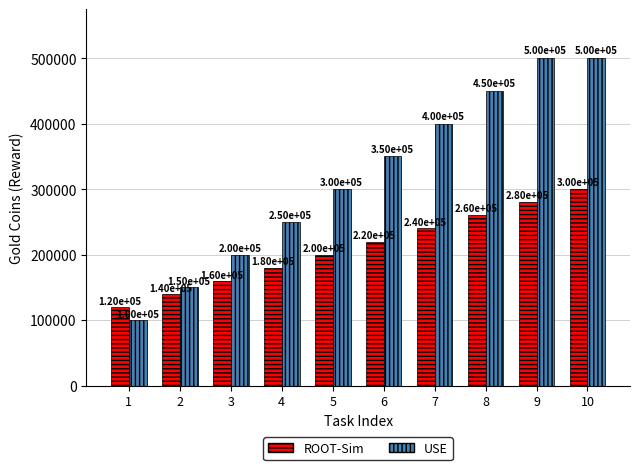

List the series in order of their overall mean, highest first.

USE, ROOT-Sim